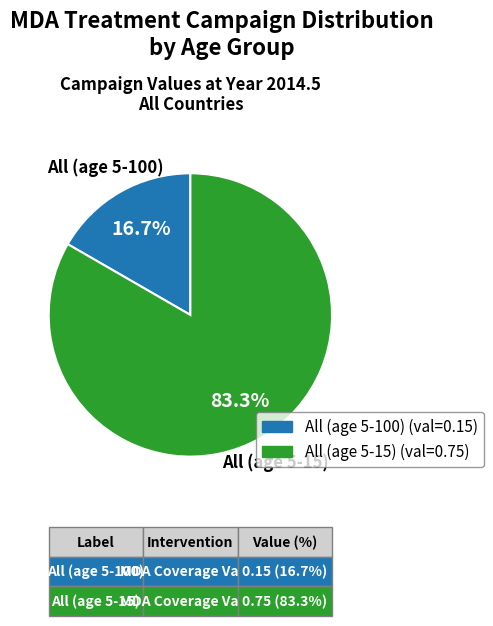

What is the largest slice in the pie chart?

All (age 5-15)